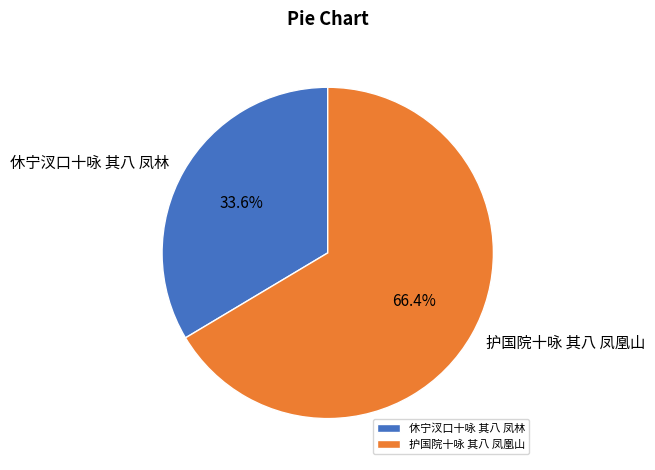

Rank the categories by value from highest to lowest.

护国院十咏 其八 凤凰山, 休宁汊口十咏 其八 凤林